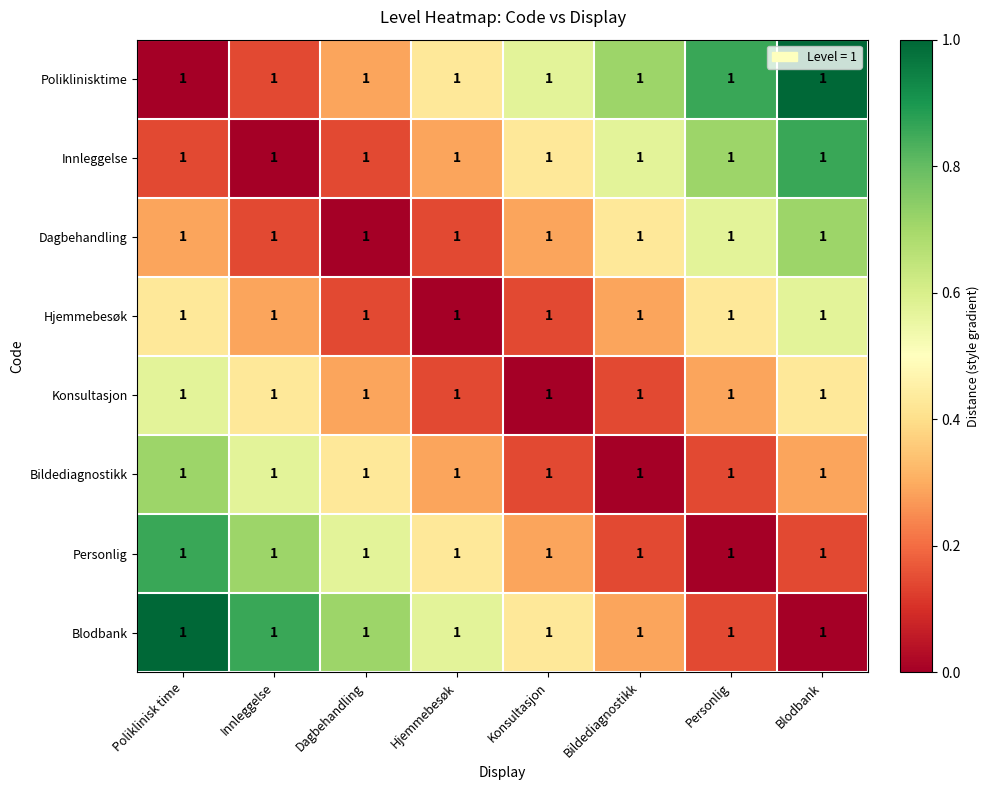

List the series in order of their peak value, lowest first.

Hjemmebesøk, Konsultasjon, Dagbehandling, Bildediagnostikk, Personlig, Innleggelse, Poliklinisktime, Blodbank